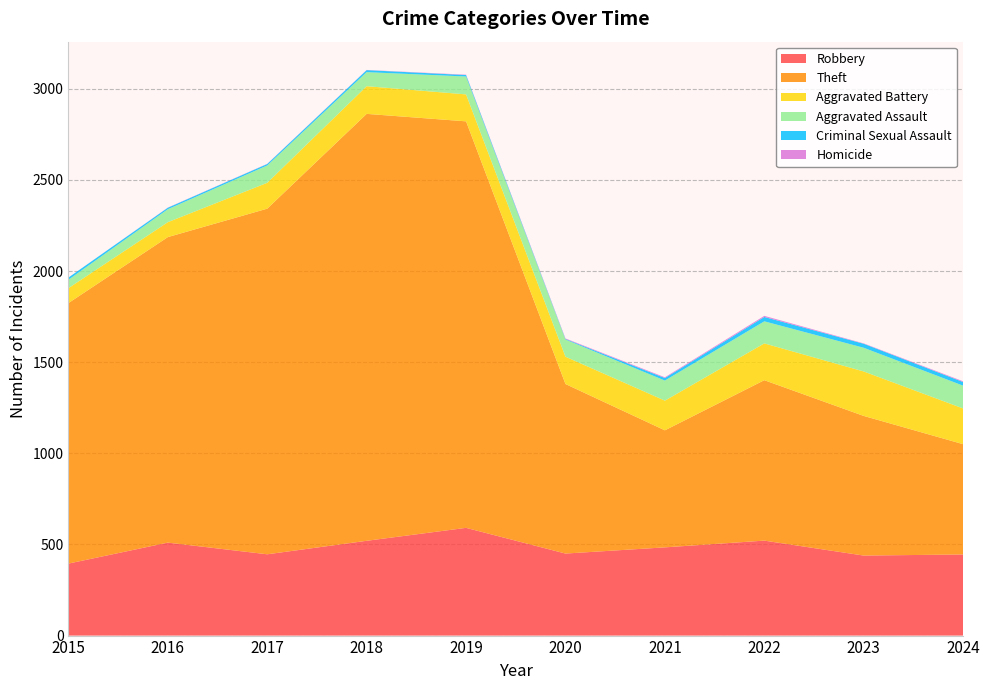

Reading left to right, what are all the values shown in this chart?

Robbery: 395	510	446	520	591	450	484	521	439	445
Theft: 1429	1676	1896	2342	2230	930	642	880	766	605
Aggravated Battery: 82	82	142	152	148	150	163	202	244	196
Aggravated Assault: 46	71	95	77	98	94	110	121	130	125
Criminal Sexual Assault: 12	8	8	11	8	3	14	24	22	20
Homicide: 0	1	1	1	2	3	4	6	2	4